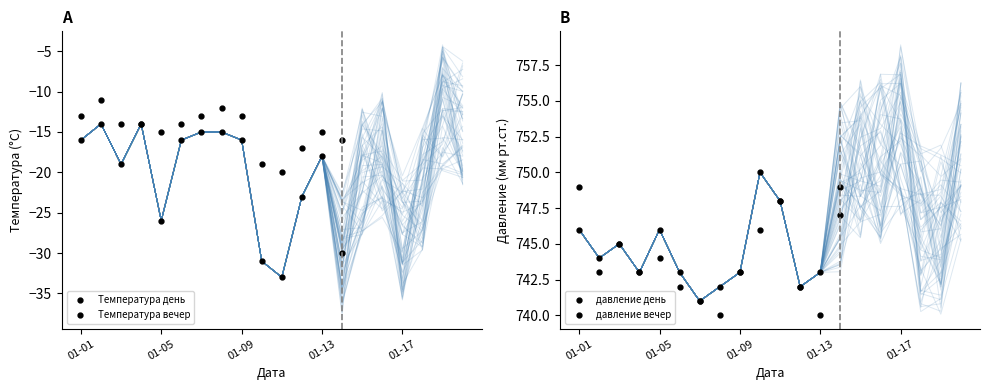

Which series has the widest spread of values?

Температура вечер